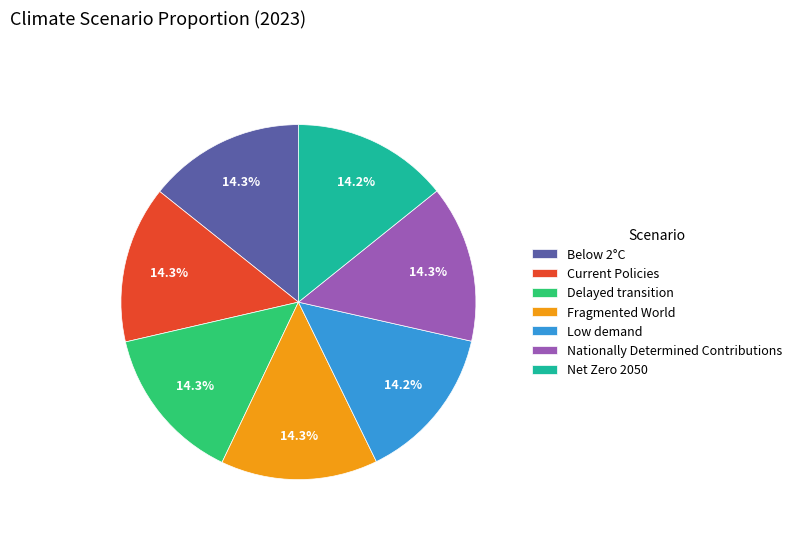

Is it true that Delayed transition is 29% of the pie?

False